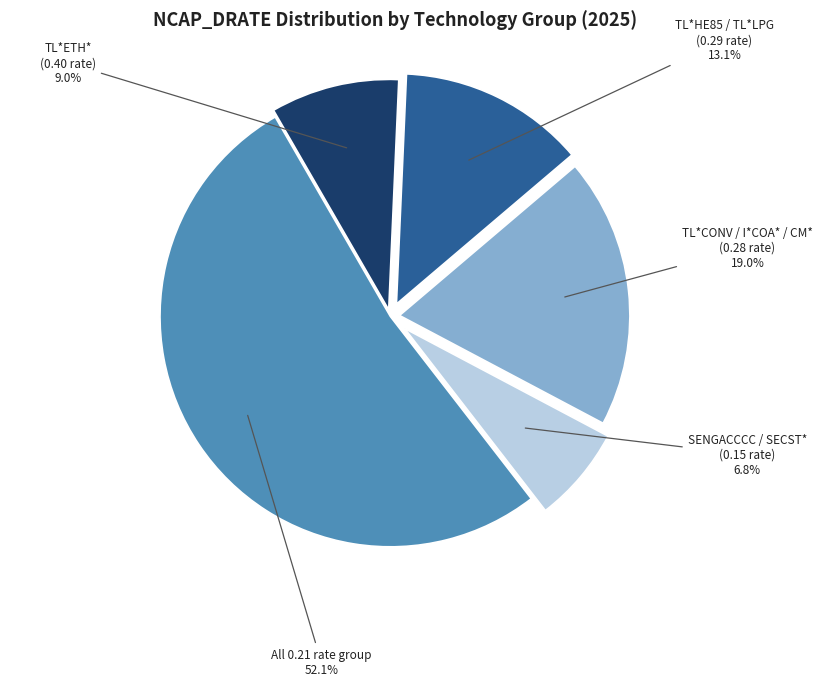

Is there a majority slice in this chart?

Yes